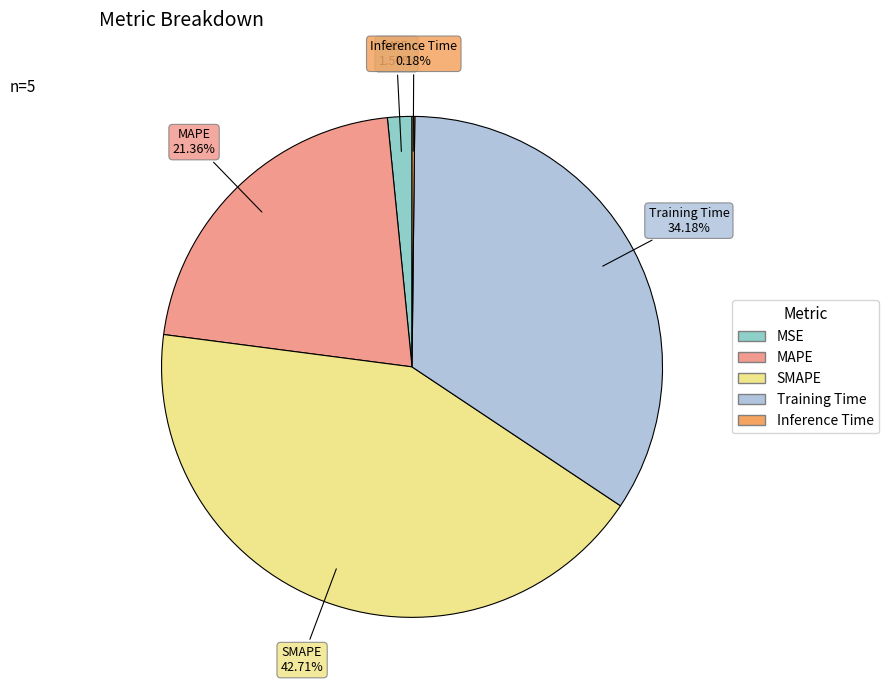

What percentage is the MSE slice, to the nearest percent?

2%